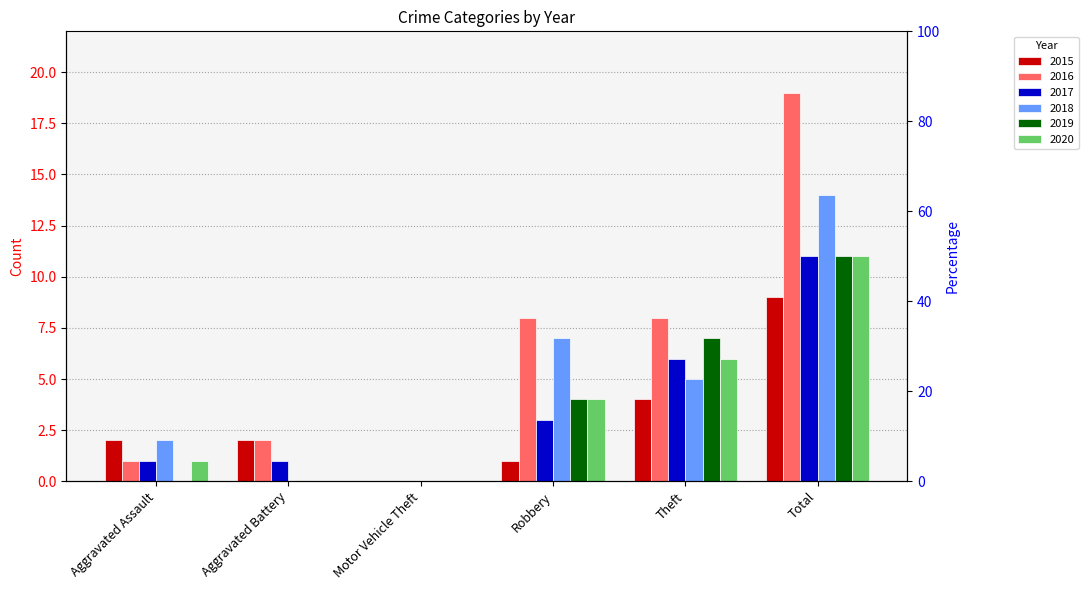

What is the approximate value of 2019 at Theft, to the nearest 5?

5